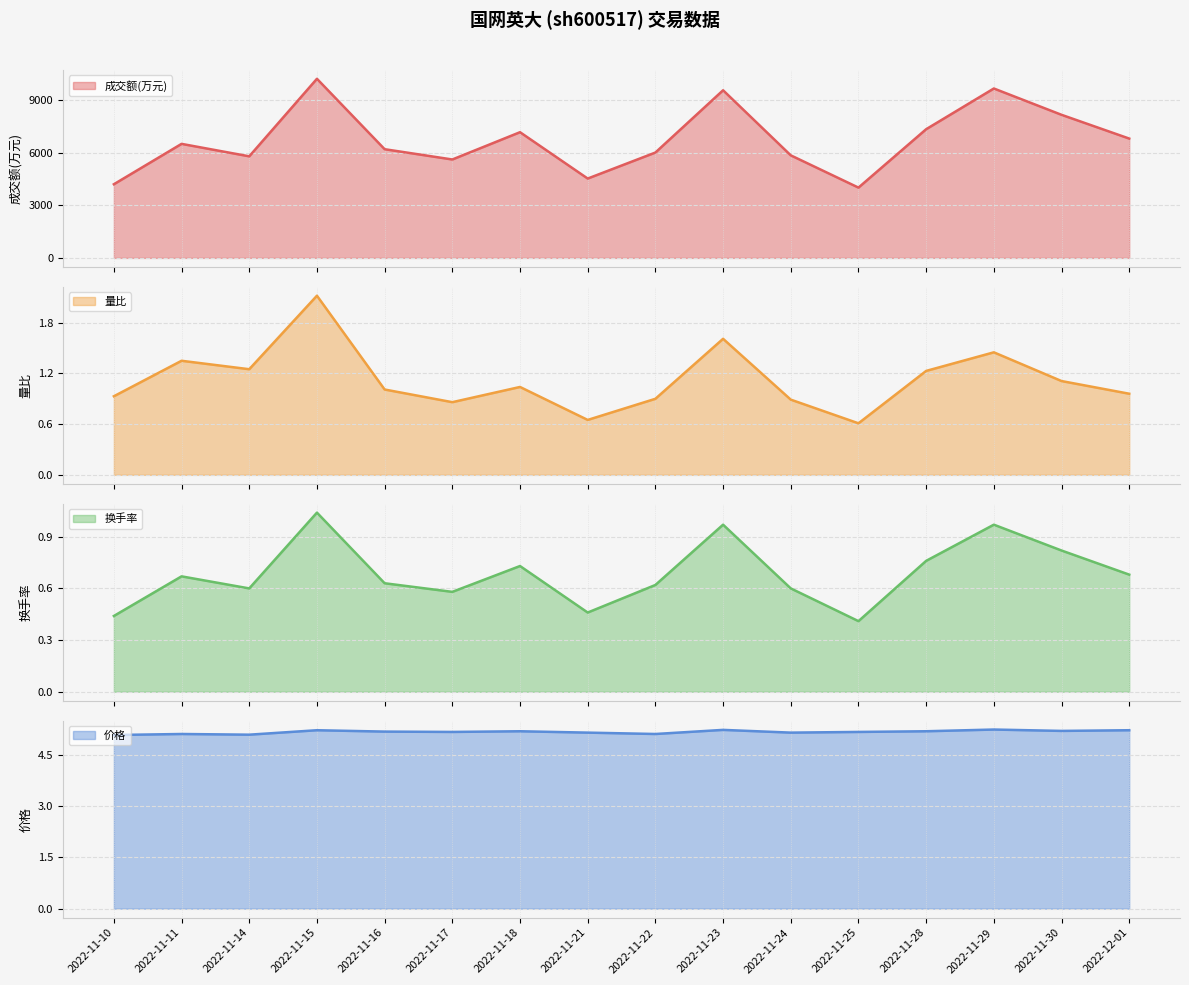

In 换手率, how many points are higher than both neighbors (excluding endpoints)?

5